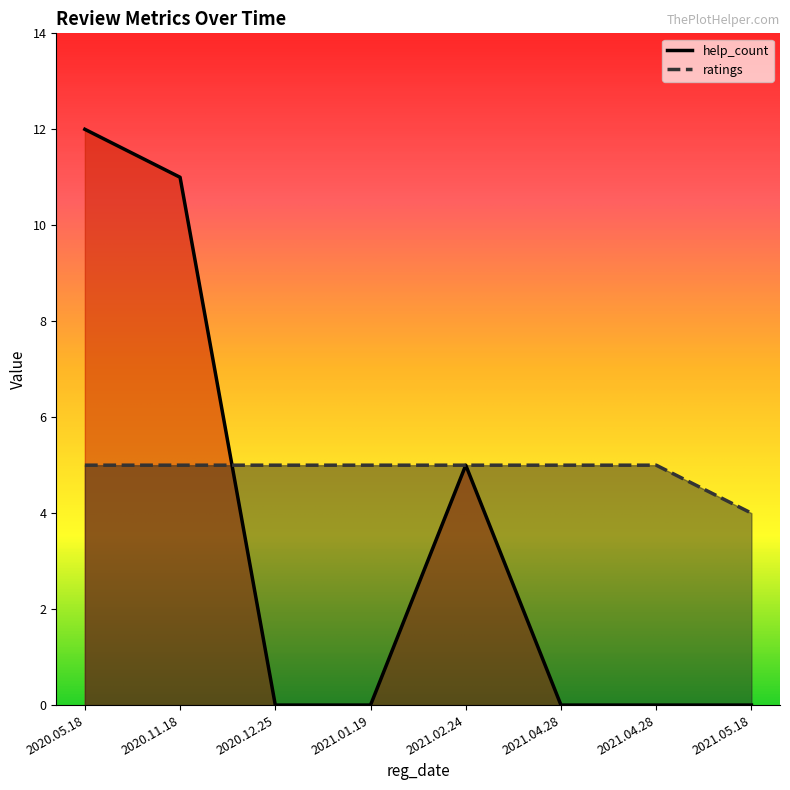

What is the label of the 8th point from the right?

2020.05.18